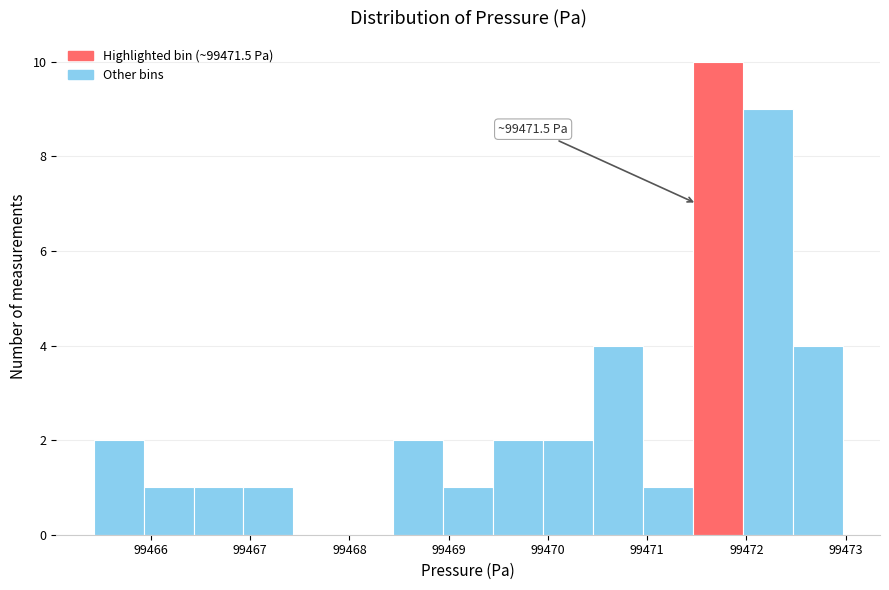

Over which range of the x-axis is the bar tallest?

99471.5 to 99472.0